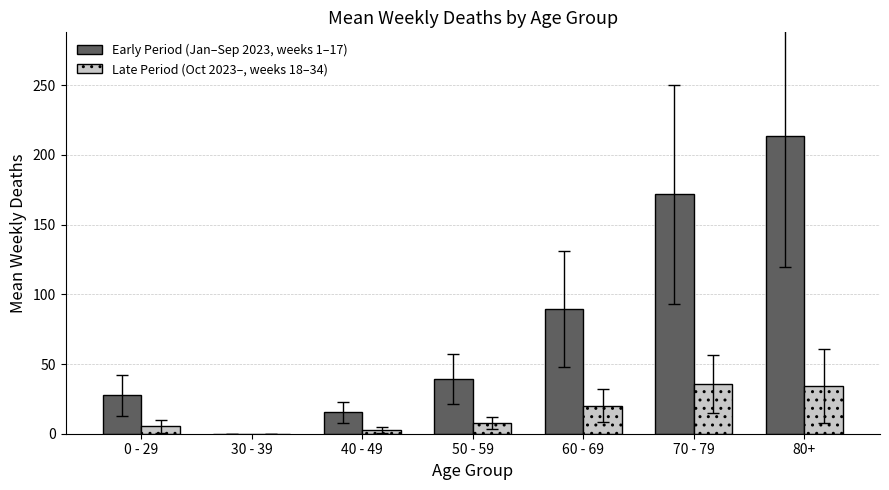

Is the value of Late Period (Oct 2023–, weeks 18–34) at 30 - 39 greater than the value of Early Period (Jan–Sep 2023, weeks 1–17) at 80+?

No